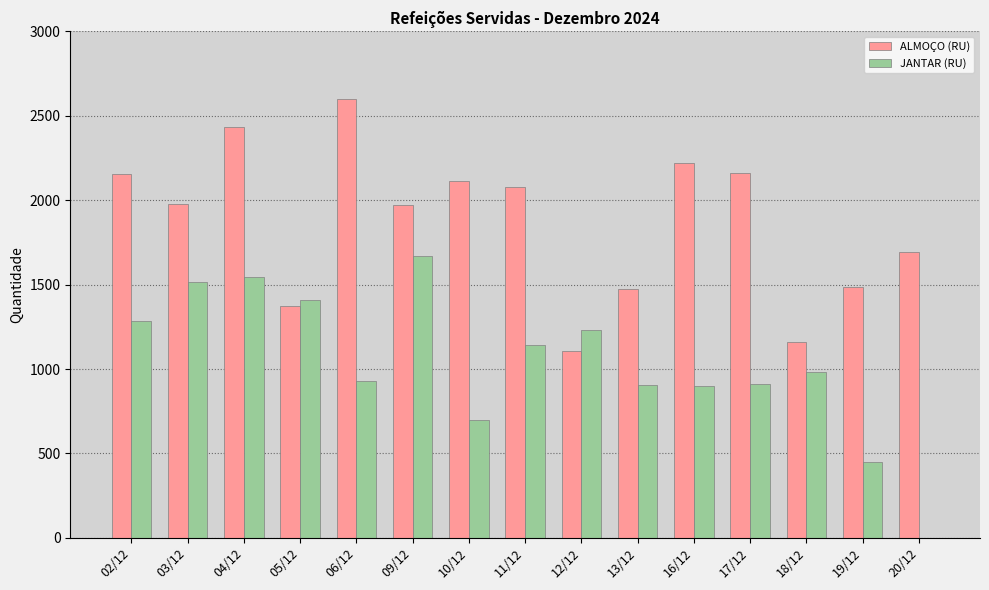

Which category has the highest value across all series?

06/12